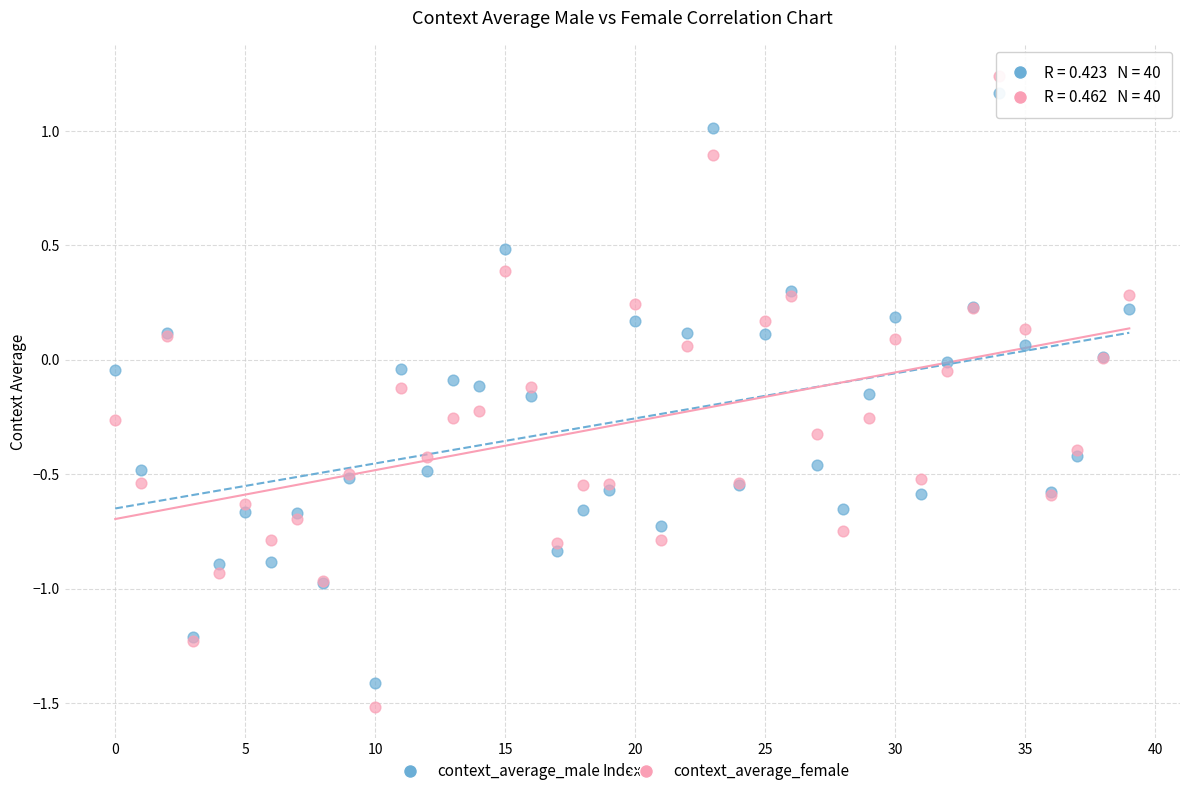

What are all the series names shown in the legend?

context_average_male, context_average_female